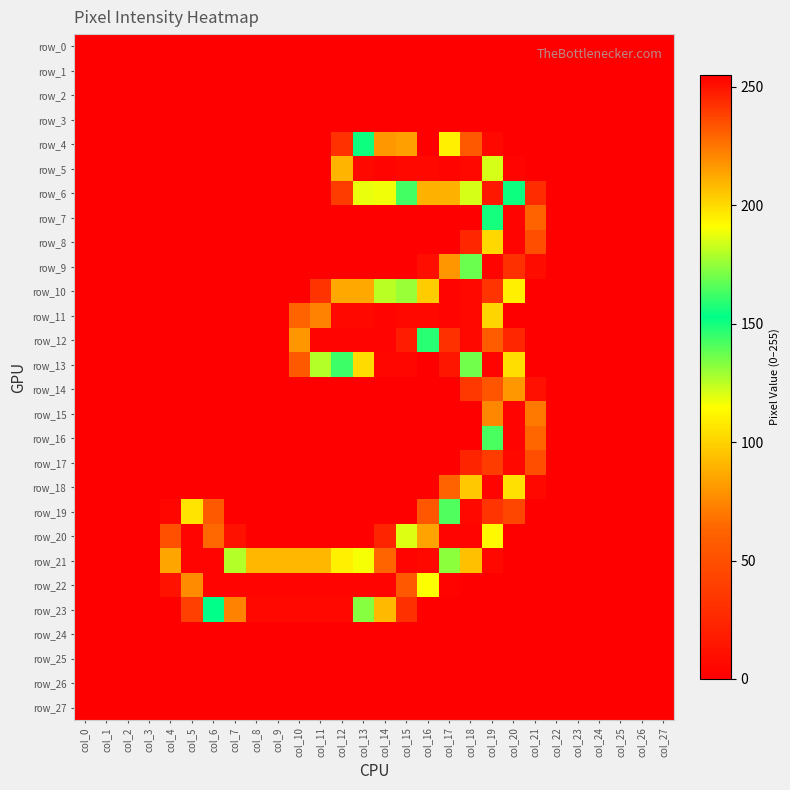

What is the sum of all row_19 values?

924